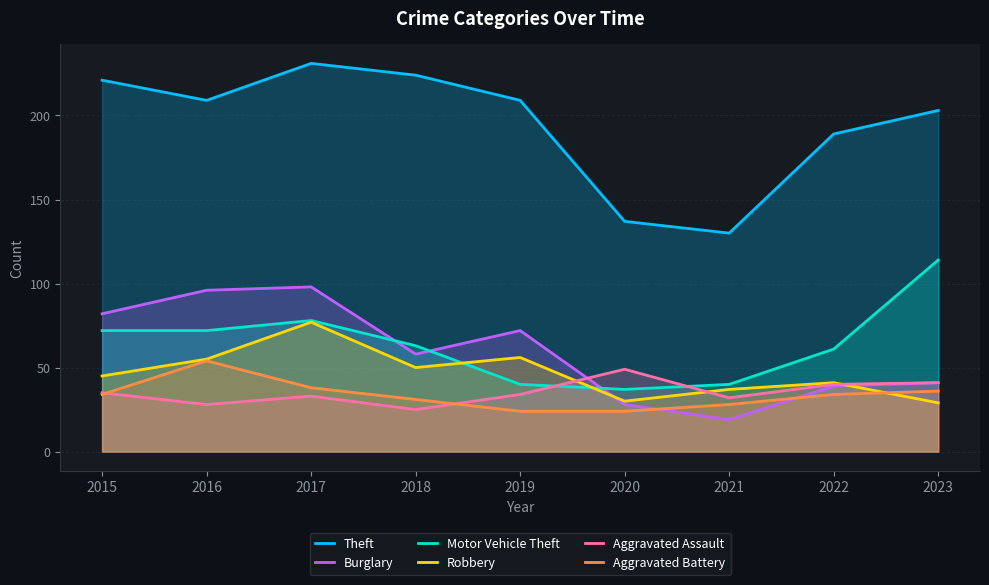

After their last crossing, which series has the higher values: Aggravated Assault or Robbery?

Aggravated Assault